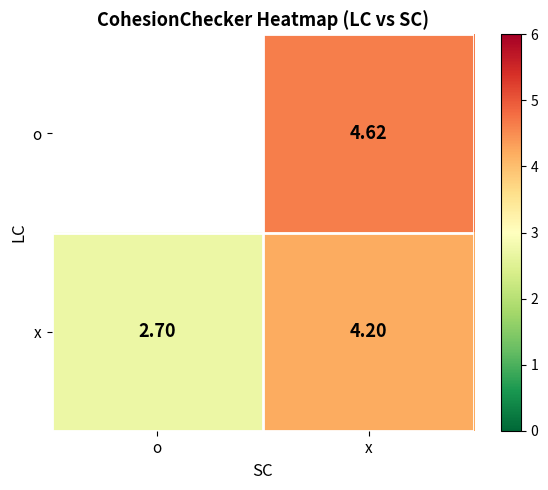

How many categories are shown in the chart?

2